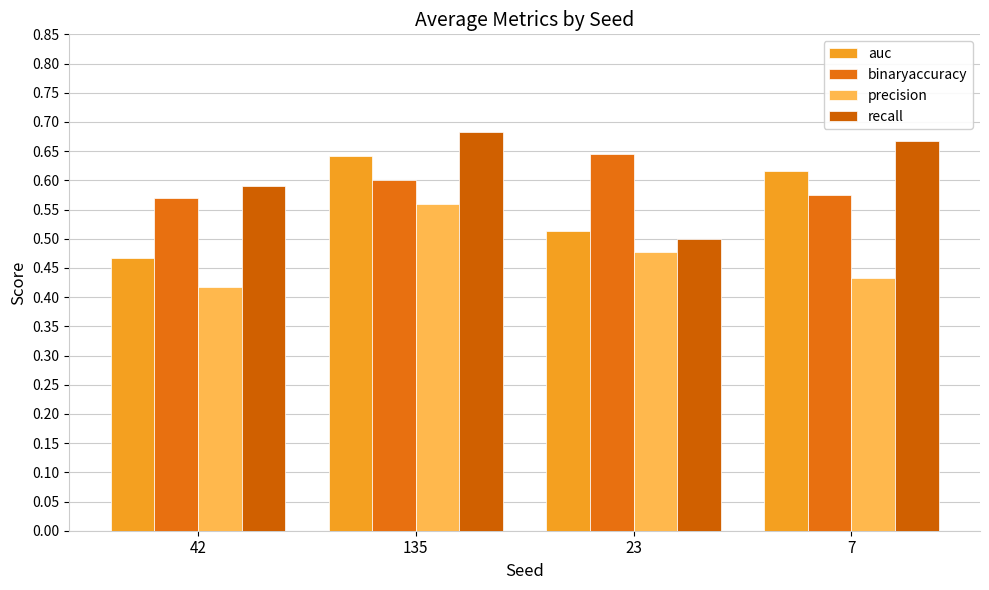

How many bars are there in total?

16